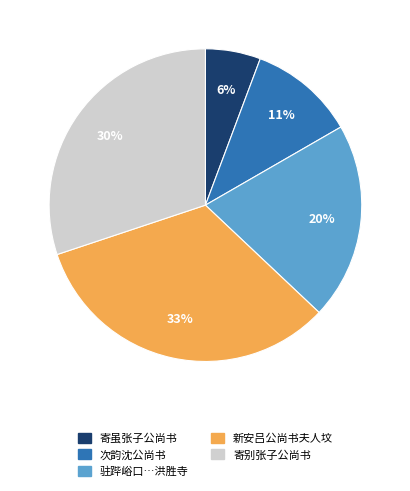

Is there any slice that represents more than half of the pie?

No